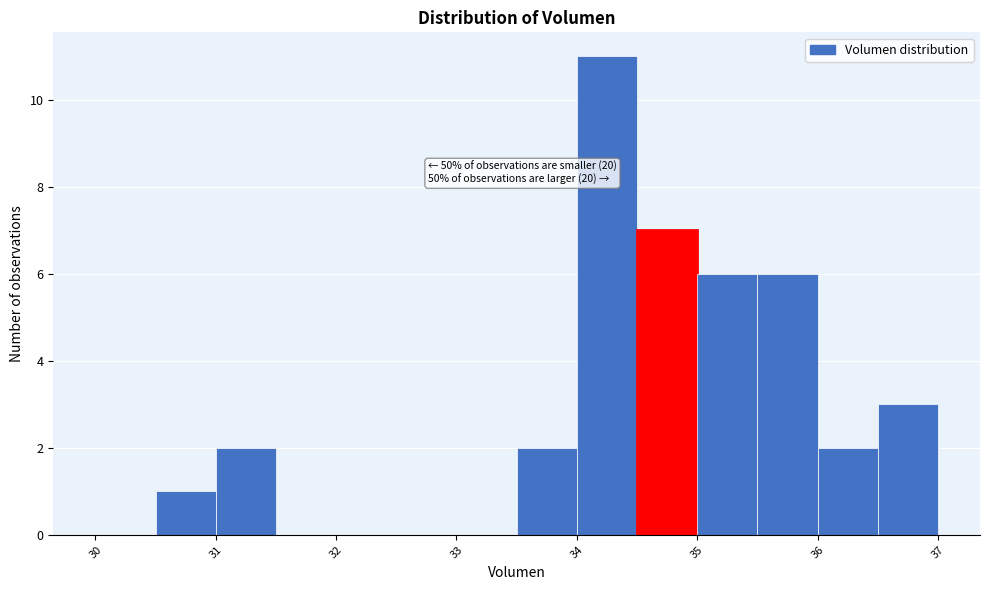

Which range on the x-axis has the tallest bar?

34.0 to 34.5